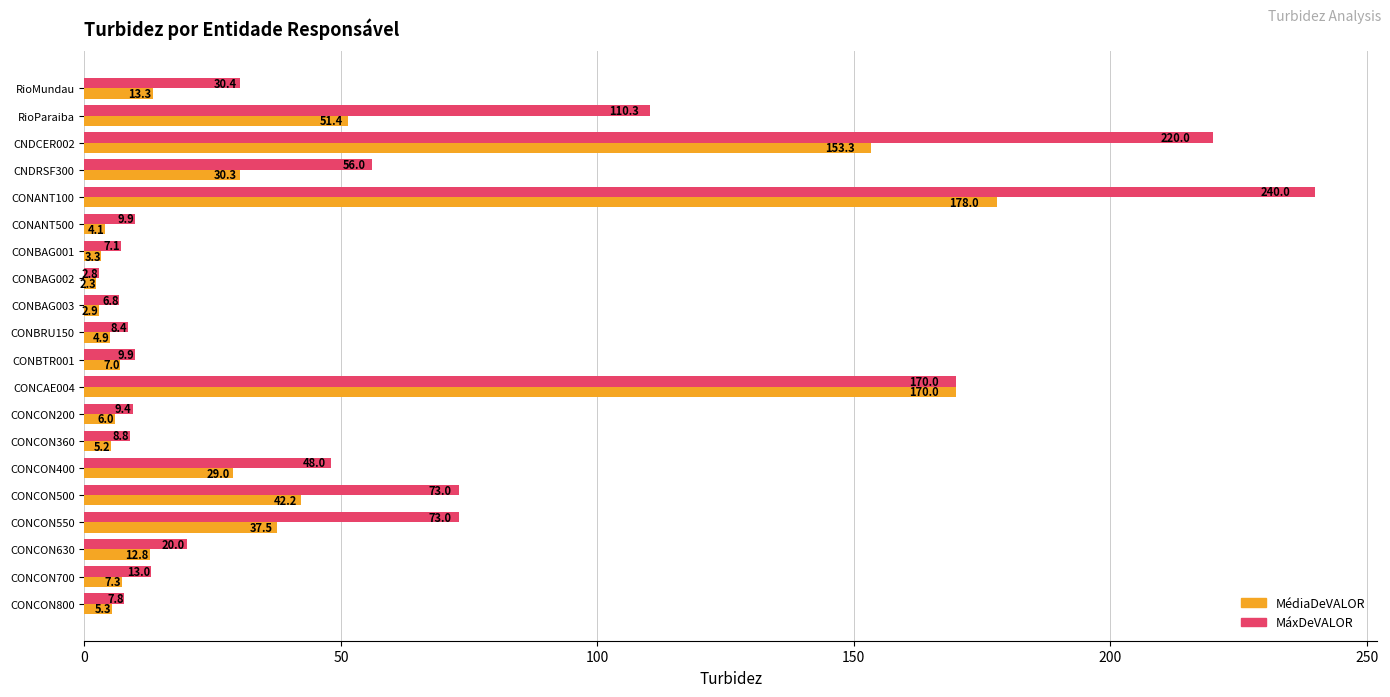

How many values in the MáxDeVALOR series are below 20?

10